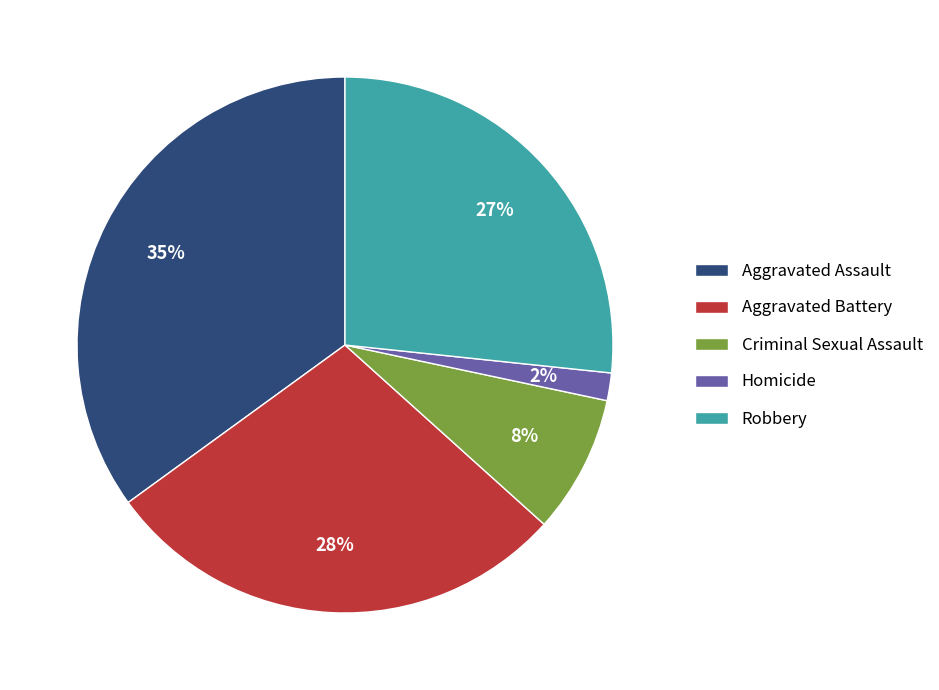

Do Aggravated Assault and Robbery together represent more than half of the pie?

Yes